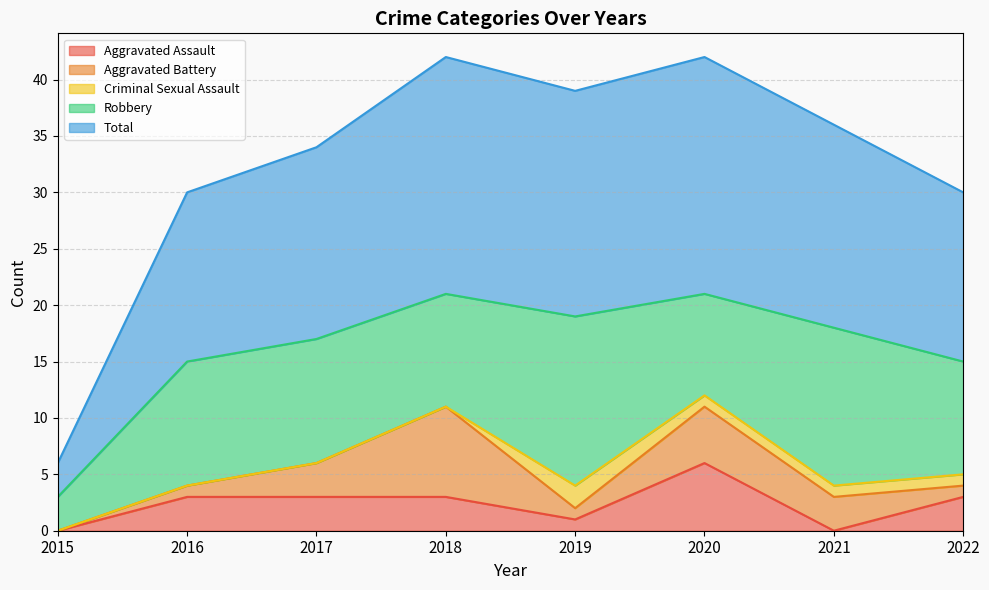

Which category has the highest value in the Aggravated Assault series?

2020